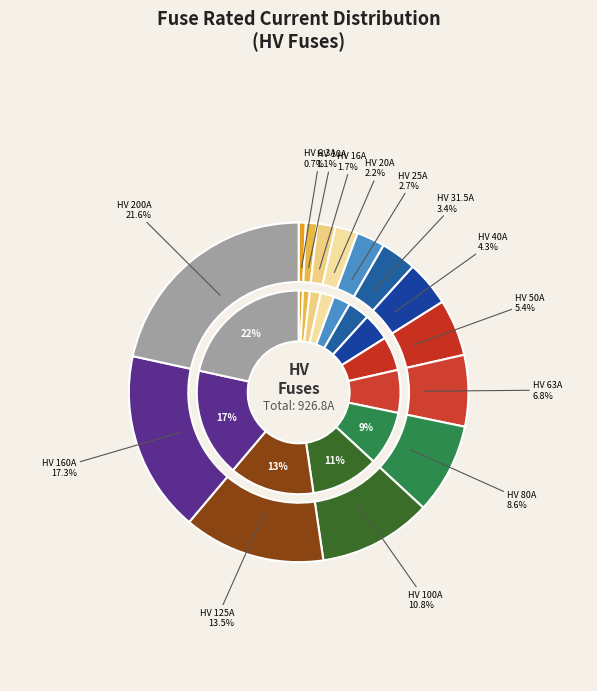

Rank the categories by value from highest to lowest.

HV 200A, HV 160A, HV 125A, HV 100A, HV 80A, HV 63A, HV 50A, HV 40A, HV 31.5A, HV 25A, HV 20A, HV 16A, HV 10A, HV 6.3A